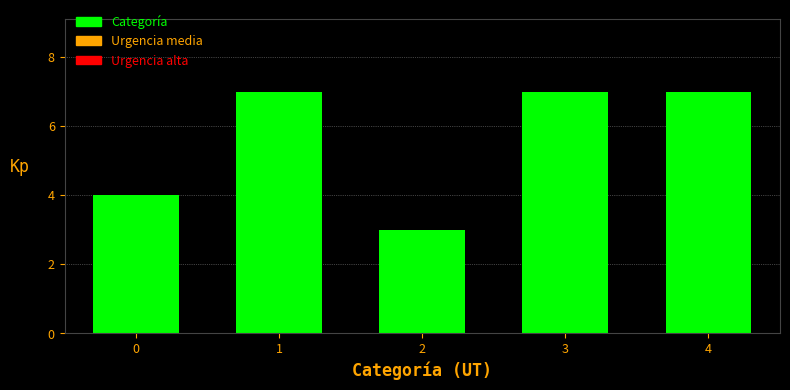

Reading left to right, what are all the values shown in this chart?

0=4	1=7	2=3	3=7	4=7